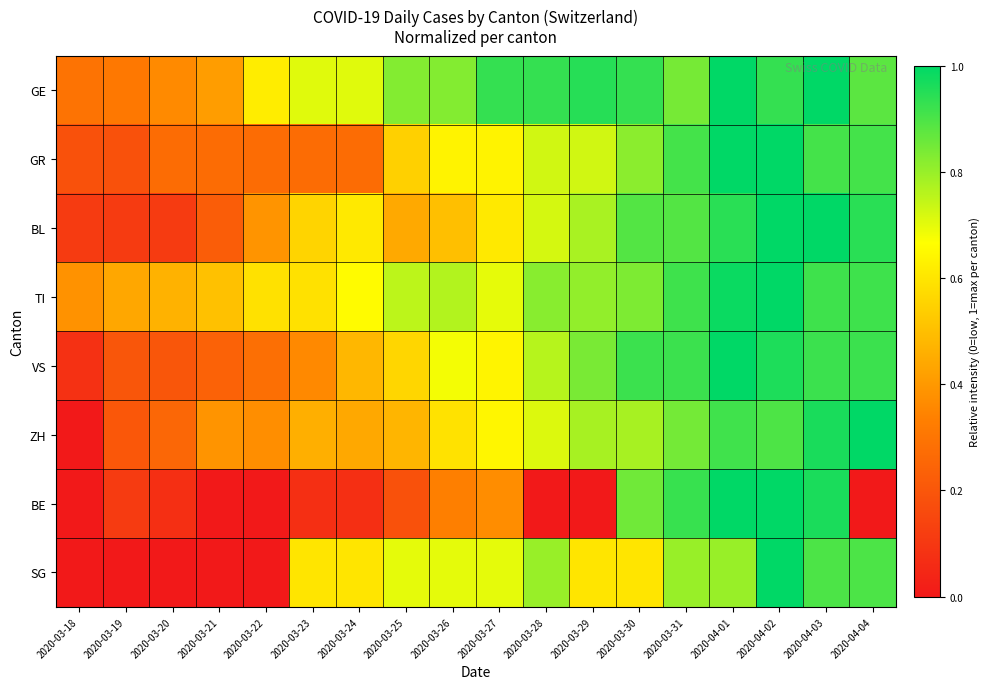

Reading right to left, extract all data points from this chart.

GE: 2020-04-04=0.9	2020-04-03=1.0	2020-04-02=0.9	2020-04-01=1.0	2020-03-31=0.8	2020-03-30=0.9	2020-03-29=0.9	2020-03-28=0.9	2020-03-27=0.9	2020-03-26=0.8	2020-03-25=0.8	2020-03-24=0.7	2020-03-23=0.7	2020-03-22=0.6	2020-03-21=0.4	2020-03-20=0.4	2020-03-19=0.3	2020-03-18=0.3
GR: 2020-04-04=0.9	2020-04-03=0.9	2020-04-02=1.0	2020-04-01=1.0	2020-03-31=0.9	2020-03-30=0.8	2020-03-29=0.7	2020-03-28=0.7	2020-03-27=0.6	2020-03-26=0.6	2020-03-25=0.5	2020-03-24=0.3	2020-03-23=0.3	2020-03-22=0.3	2020-03-21=0.3	2020-03-20=0.3	2020-03-19=0.2	2020-03-18=0.2
BL: 2020-04-04=0.9	2020-04-03=1.0	2020-04-02=1.0	2020-04-01=0.9	2020-03-31=0.9	2020-03-30=0.9	2020-03-29=0.8	2020-03-28=0.7	2020-03-27=0.6	2020-03-26=0.5	2020-03-25=0.4	2020-03-24=0.6	2020-03-23=0.6	2020-03-22=0.4	2020-03-21=0.2	2020-03-20=0.1	2020-03-19=0.1	2020-03-18=0.1
TI: 2020-04-04=0.9	2020-04-03=0.9	2020-04-02=1.0	2020-04-01=1.0	2020-03-31=0.9	2020-03-30=0.8	2020-03-29=0.8	2020-03-28=0.8	2020-03-27=0.7	2020-03-26=0.8	2020-03-25=0.8	2020-03-24=0.7	2020-03-23=0.6	2020-03-22=0.6	2020-03-21=0.5	2020-03-20=0.5	2020-03-19=0.4	2020-03-18=0.4
VS: 2020-04-04=0.9	2020-04-03=0.9	2020-04-02=1.0	2020-04-01=1.0	2020-03-31=0.9	2020-03-30=0.9	2020-03-29=0.8	2020-03-28=0.8	2020-03-27=0.6	2020-03-26=0.7	2020-03-25=0.6	2020-03-24=0.5	2020-03-23=0.4	2020-03-22=0.3	2020-03-21=0.2	2020-03-20=0.2	2020-03-19=0.2	2020-03-18=0.1
ZH: 2020-04-04=1.0	2020-04-03=1.0	2020-04-02=0.9	2020-04-01=0.9	2020-03-31=0.8	2020-03-30=0.8	2020-03-29=0.8	2020-03-28=0.7	2020-03-27=0.6	2020-03-26=0.6	2020-03-25=0.5	2020-03-24=0.4	2020-03-23=0.5	2020-03-22=0.4	2020-03-21=0.4	2020-03-20=0.3	2020-03-19=0.2	2020-03-18=0.0
BE: 2020-04-04=0.0	2020-04-03=1.0	2020-04-02=1.0	2020-04-01=1.0	2020-03-31=0.9	2020-03-30=0.9	2020-03-29=0.0	2020-03-28=0.0	2020-03-27=0.4	2020-03-26=0.3	2020-03-25=0.2	2020-03-24=0.1	2020-03-23=0.1	2020-03-22=0.0	2020-03-21=0.0	2020-03-20=0.1	2020-03-19=0.1	2020-03-18=0.0
SG: 2020-04-04=0.9	2020-04-03=0.9	2020-04-02=1.0	2020-04-01=0.8	2020-03-31=0.8	2020-03-30=0.6	2020-03-29=0.6	2020-03-28=0.8	2020-03-27=0.7	2020-03-26=0.7	2020-03-25=0.7	2020-03-24=0.6	2020-03-23=0.6	2020-03-22=0.0	2020-03-21=0.0	2020-03-20=0.0	2020-03-19=0.0	2020-03-18=0.0